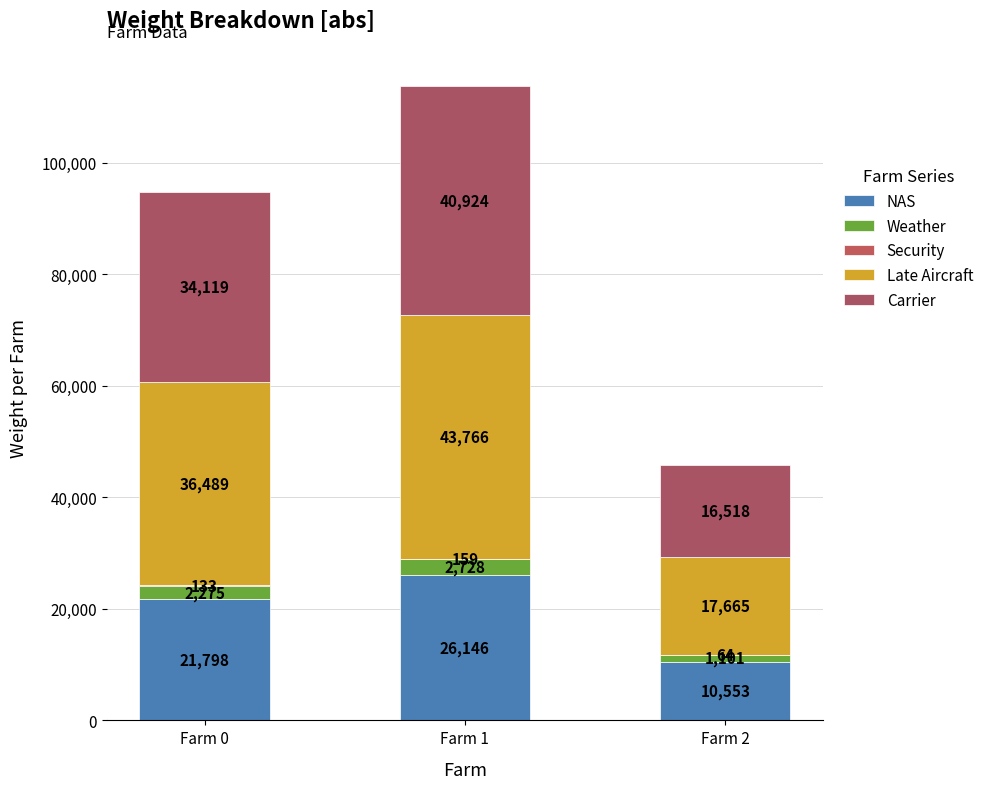

Count the number of categories in the chart.

3